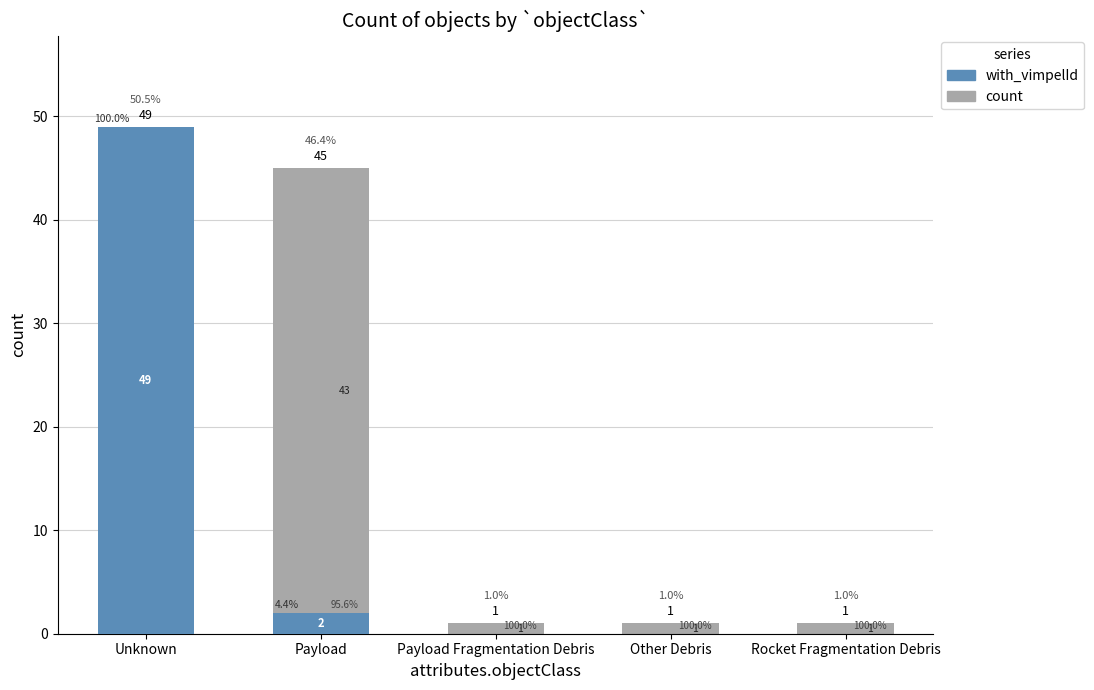

What position from the left is Other Debris?

4